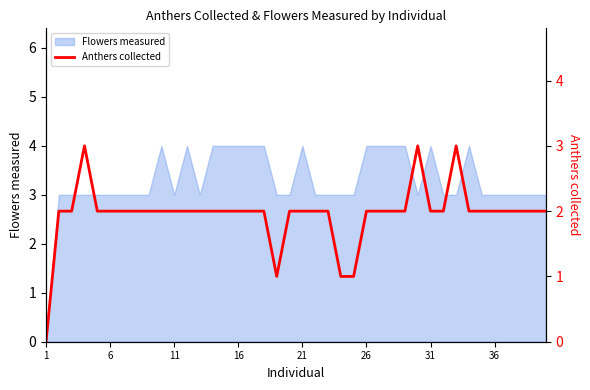

Is it true that Flowers measured equals 1 at 21?

False